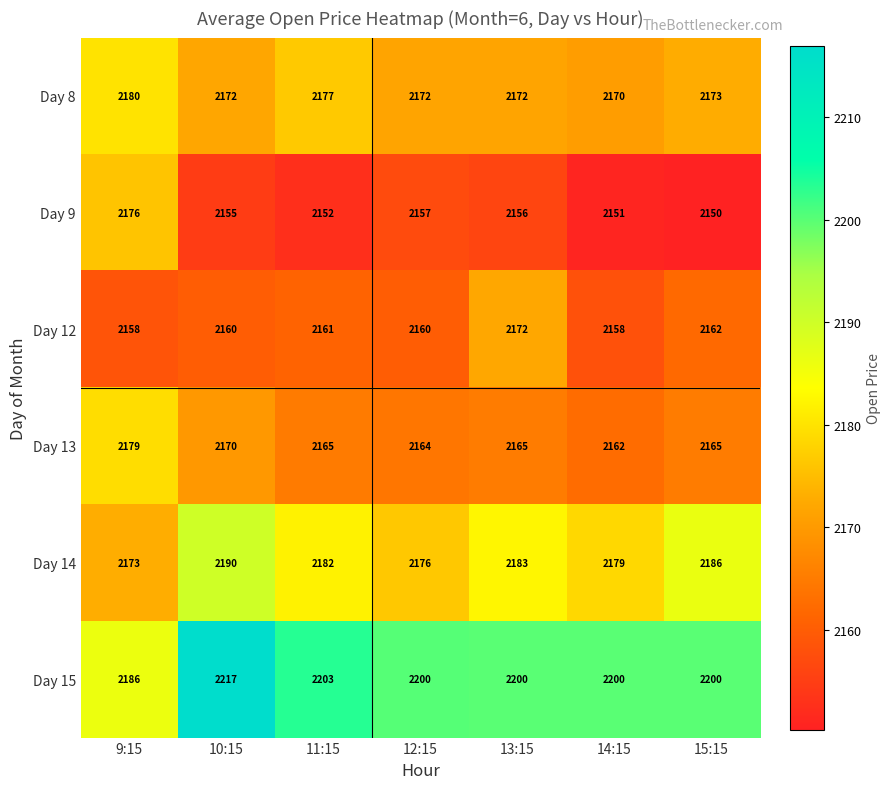

At which category is the sum across all series the highest?

10:15